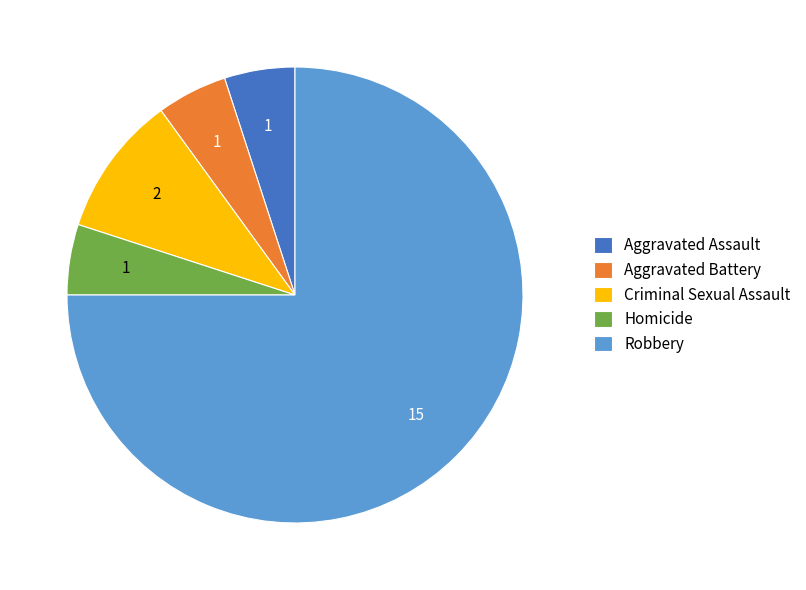

How many slices are in this pie chart?

5